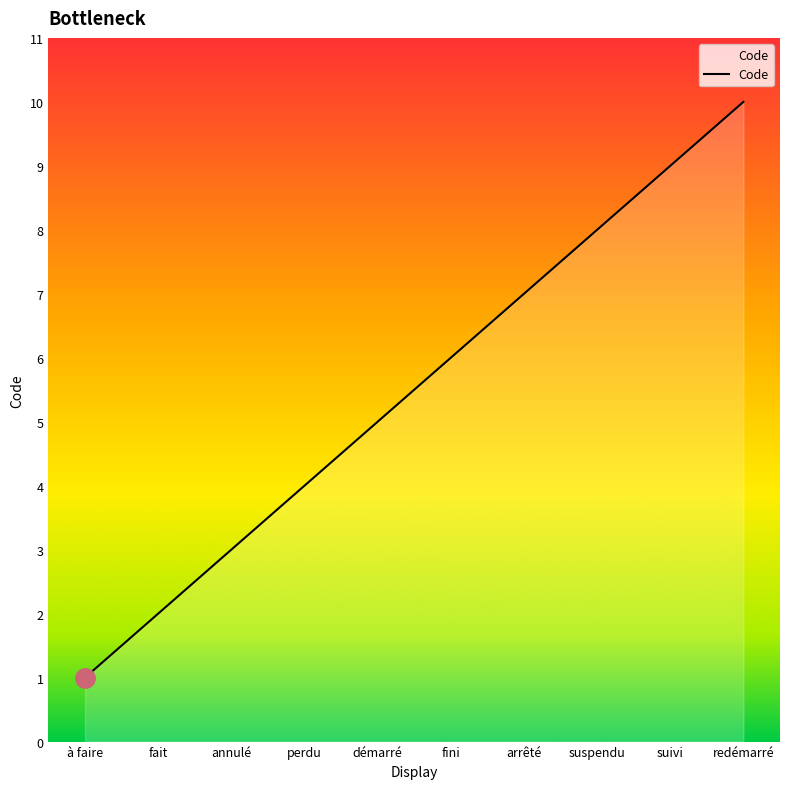

The value at démarré is 5. True or false?

True